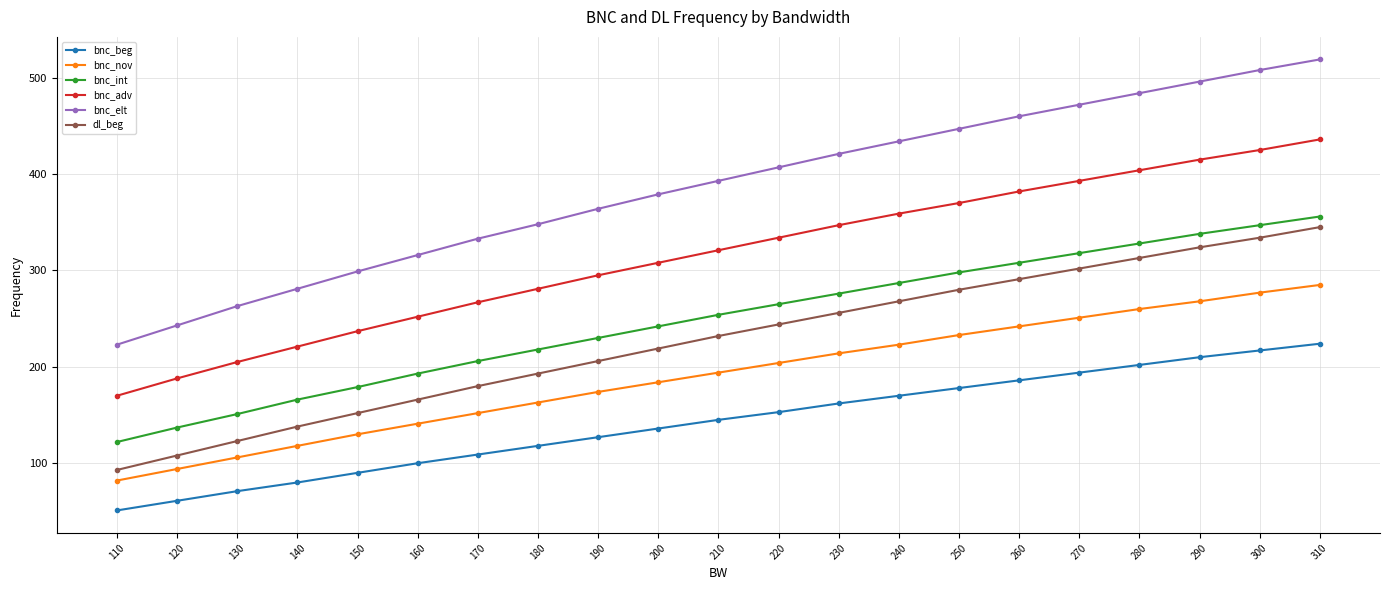

At which category is the sum across all series the highest?

310